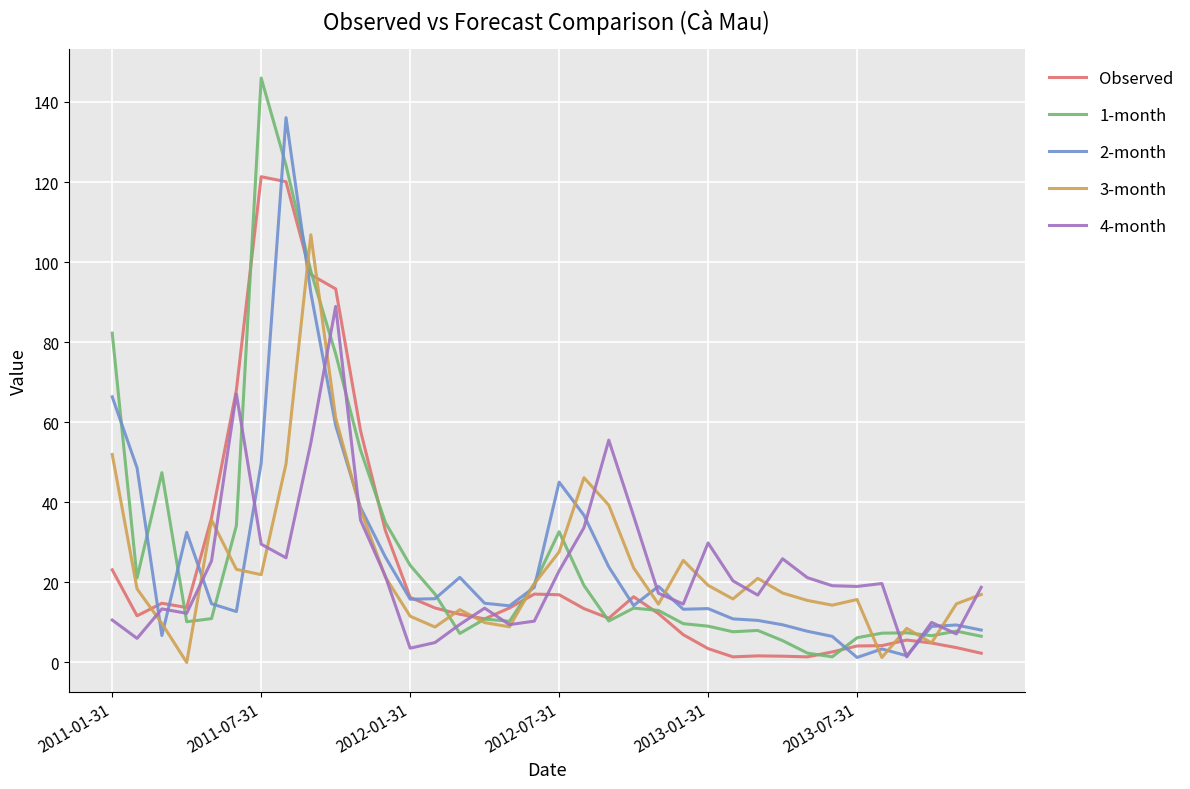

Which series has the largest range (max minus min)?

1-month